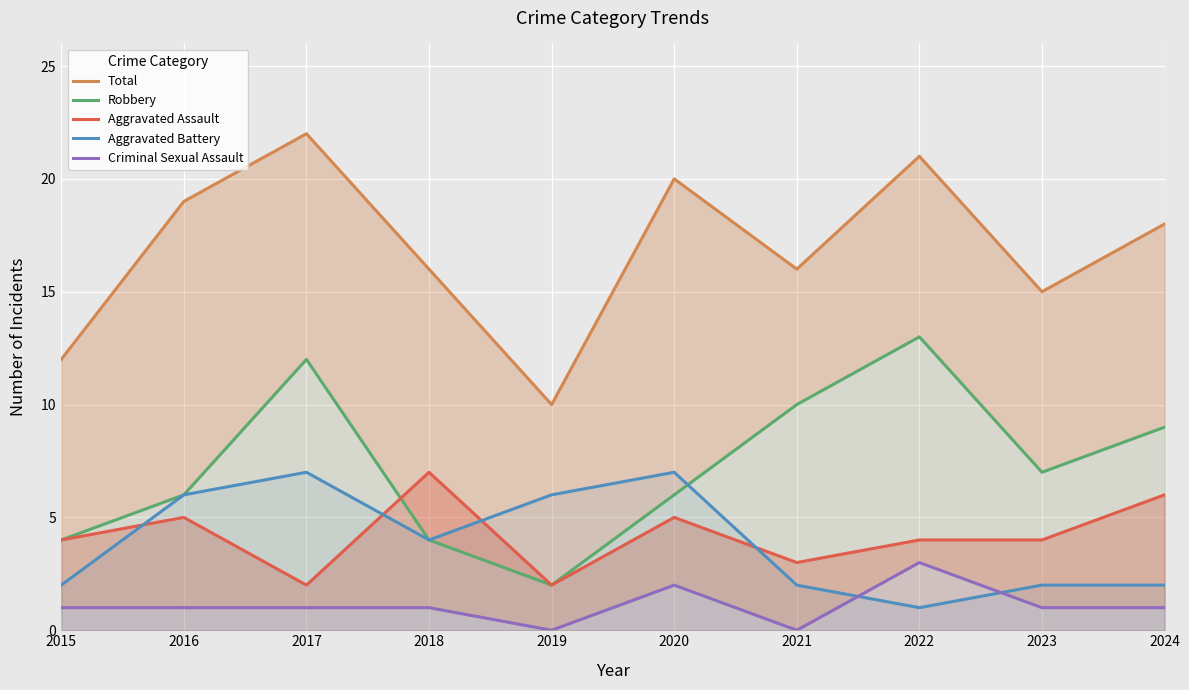

What is the total value across all series at 2016?

37